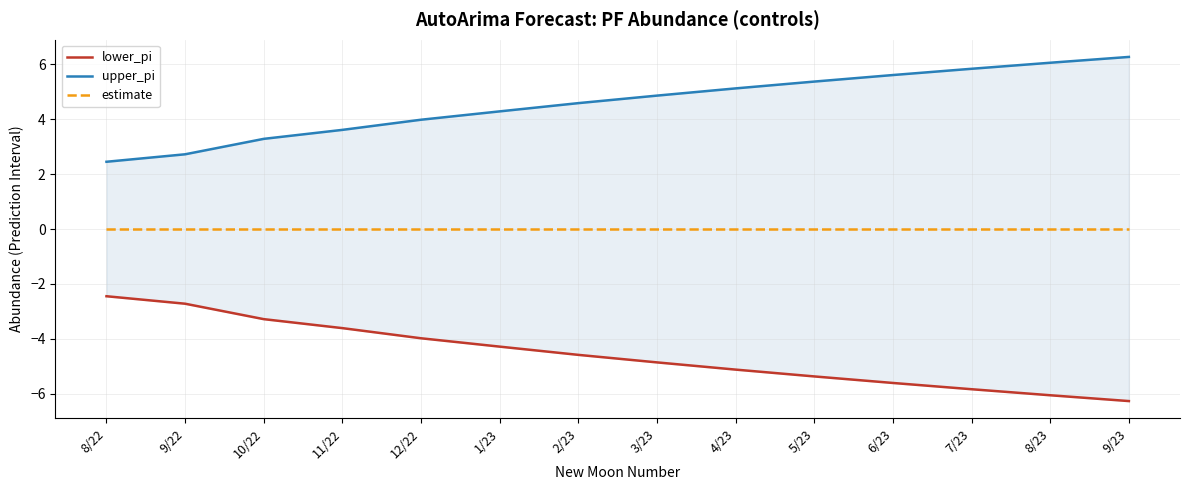

Read the lower_pi value at 10/22.

-3.3